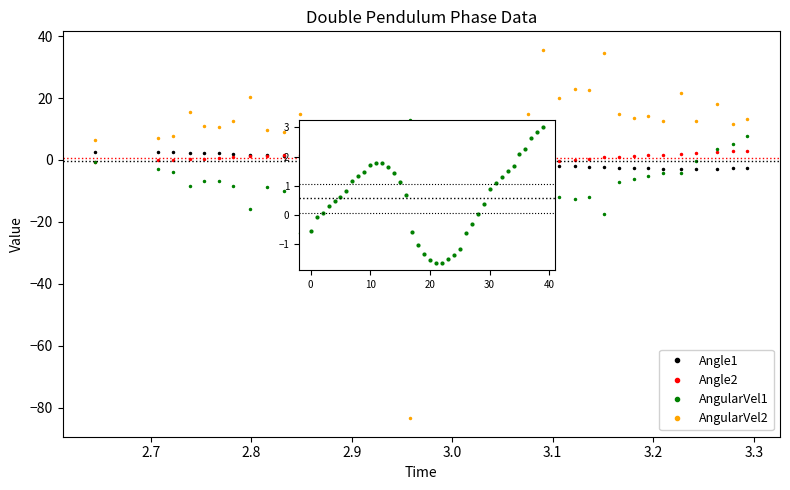

Reading right to left, extract all data points from this chart.

Angle1: -2.6	-2.7	-2.8	-2.8	-2.8	-2.8	-2.7	-2.6	-2.5	-2.4	-2.2	-2.0	-1.8	-1.6	-1.2	-1.0	-0.8	-0.6	-0.2	0.0	0.2	0.2	0.2	0.0	0.0	0.1	0.2	0.6	0.8	1.0	1.4	1.6	1.7	2.0	2.1	2.2	2.3	2.5	2.5	2.6
Angle2: 3.0	2.8	2.7	2.3	2.1	1.7	1.5	1.3	1.1	0.9	0.4	0.0	-0.3	-0.6	-1.1	-1.4	-1.5	-1.6	-1.6	-1.5	-1.3	-1.0	-0.6	0.7	1.1	1.4	1.6	1.8	1.8	1.7	1.5	1.3	1.2	0.8	0.6	0.5	0.3	0.1	-0.1	-0.5
AngularVel1: 7.9	5.1	3.5	-0.3	-4.2	-4.1	-5.3	-6.0	-7.1	-17.5	-11.8	-12.4	-11.9	-26.0	-14.5	-14.0	-15.7	-27.1	-12.1	-9.1	-4.9	1.0	13.0	0.3	-5.5	-9.8	-22.4	-13.3	-12.2	-23.7	-9.9	-8.8	-15.9	-8.5	-6.7	-6.7	-8.3	-3.8	-3.0	-0.7
AngularVel2: 13.2	11.5	18.2	12.5	21.5	12.5	14.1	13.6	14.9	34.5	22.5	22.8	20.1	35.6	14.7	11.0	7.8	1.1	-7.8	-13.4	-20.3	-32.6	-83.4	-27.9	-21.6	-14.6	-9.4	1.1	3.8	14.7	8.9	9.8	20.5	12.7	10.7	11.0	15.4	7.7	7.1	6.6